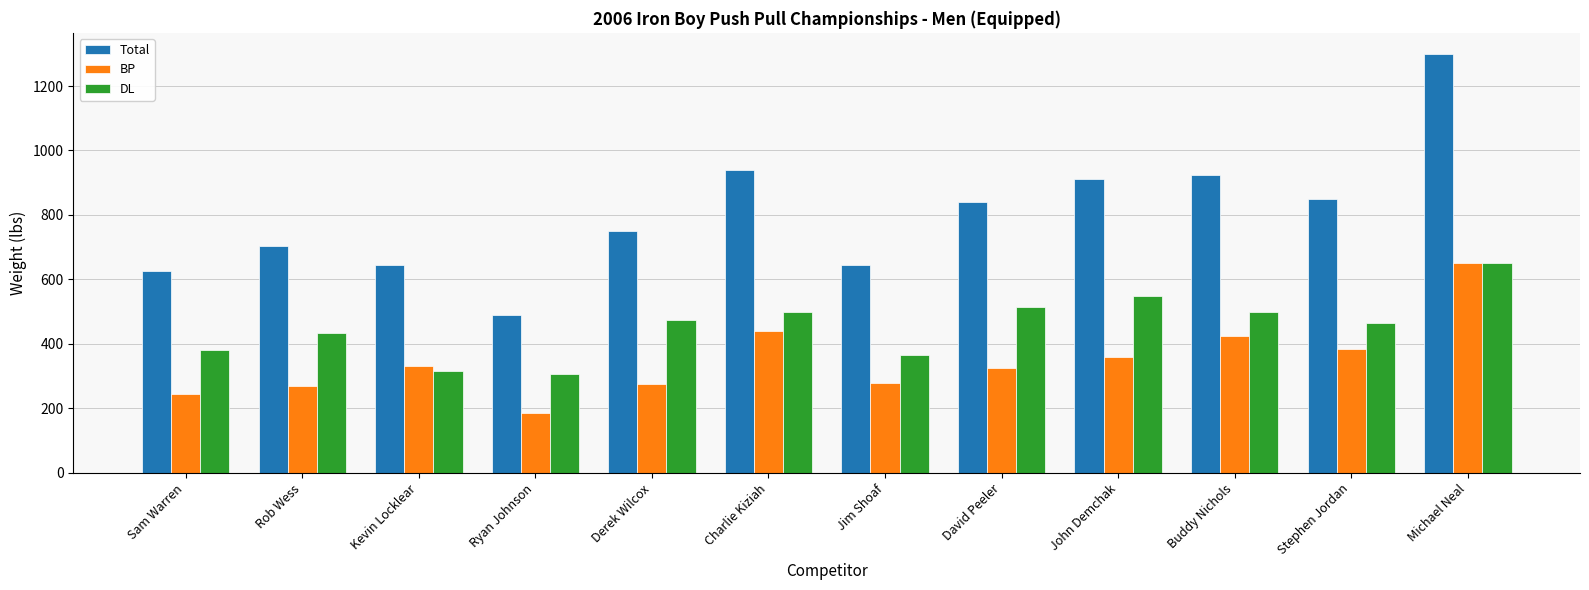

The value of Total at Stephen Jordan is 850. True or false?

True